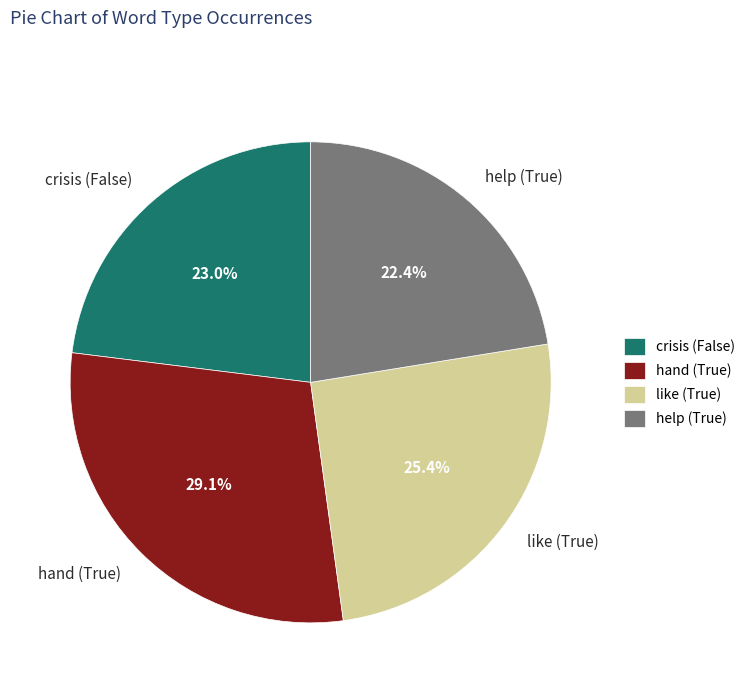

Is there any slice that represents more than half of the pie?

No